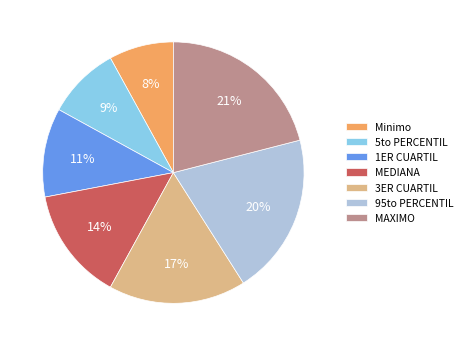

Between MEDIANA and 1ER CUARTIL, which is larger?

MEDIANA